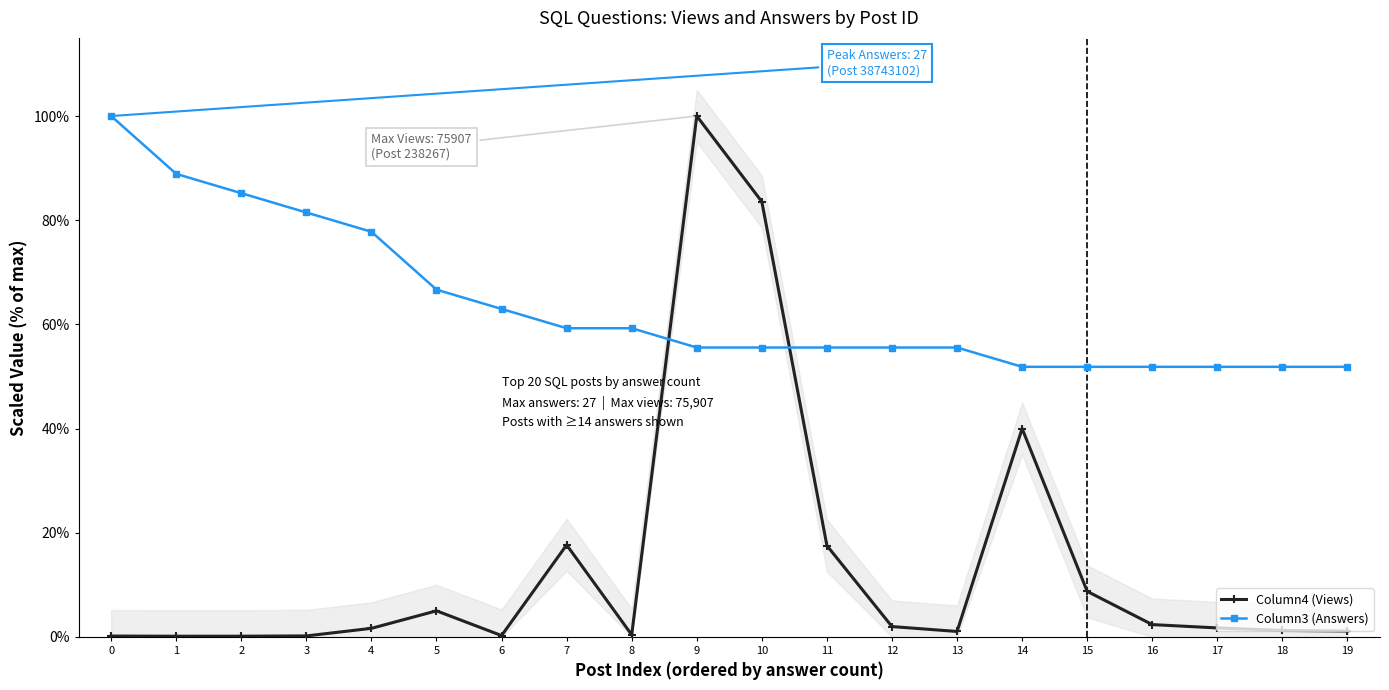

List the labels in order of Column3 (Answers) value, smallest first.

14, 15, 16, 17, 18, 19, 9, 10, 11, 12, 13, 7, 8, 6, 5, 4, 3, 2, 1, 0